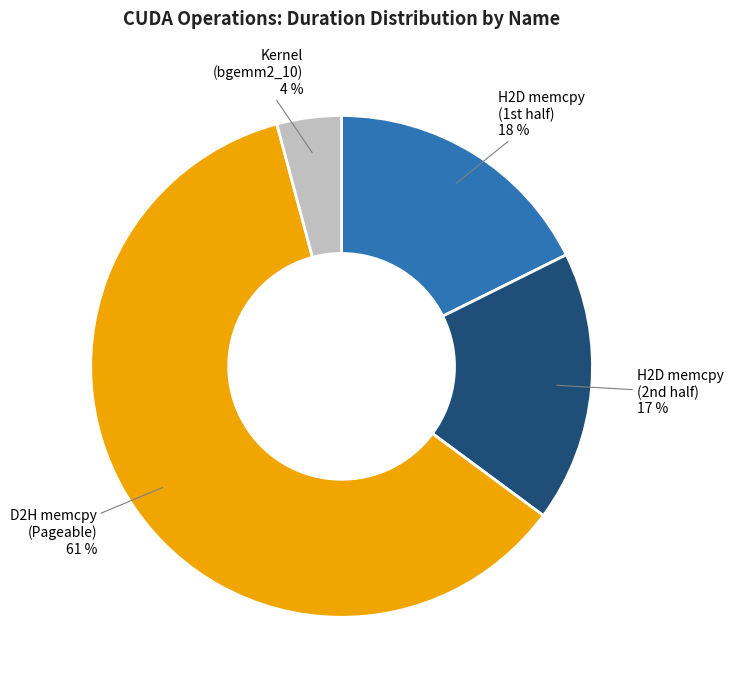

To the nearest percent, what portion does D2H memcpy (Pageable) represent?

61%